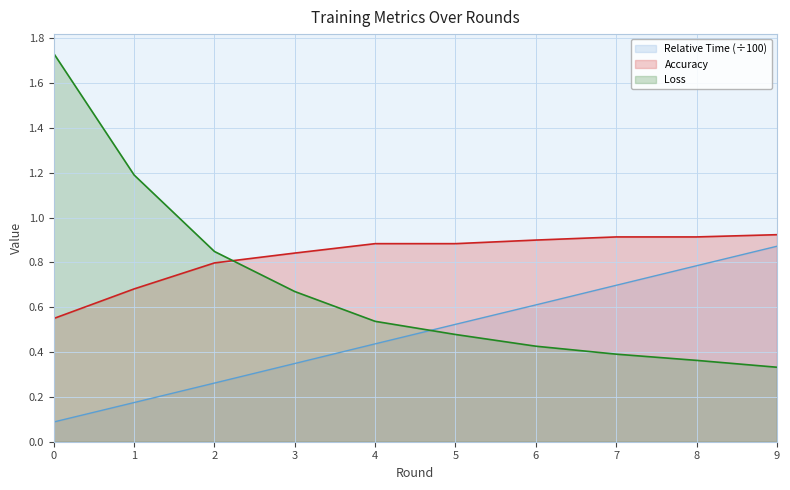

True or false: Loss has more than 0 interior local peaks.

False